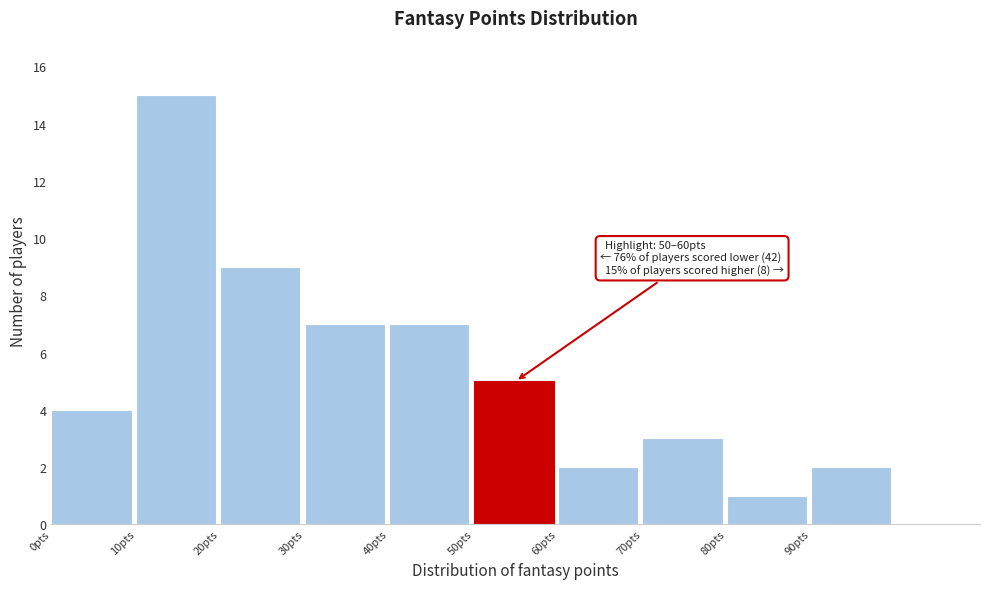

Which range on the x-axis has the tallest bar?

10 to 20